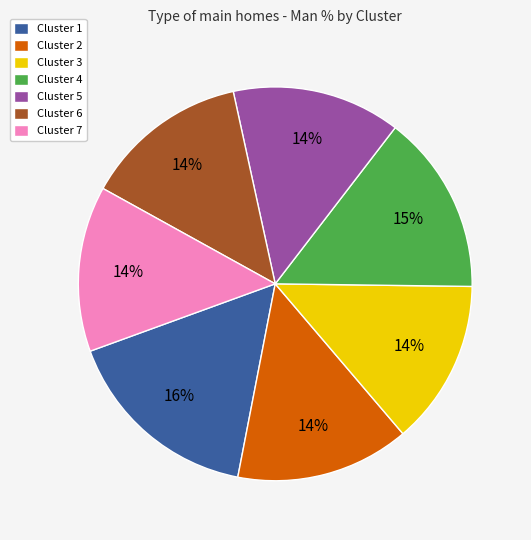

Does Cluster 5 account for over 50% of the chart?

No